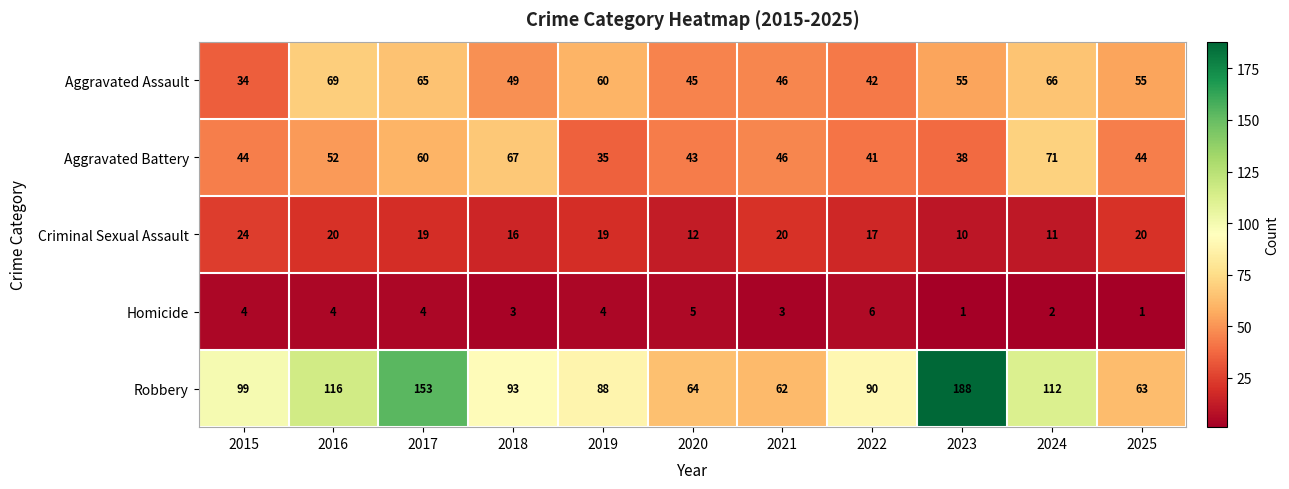

What is the average value of the Aggravated Battery series?

49